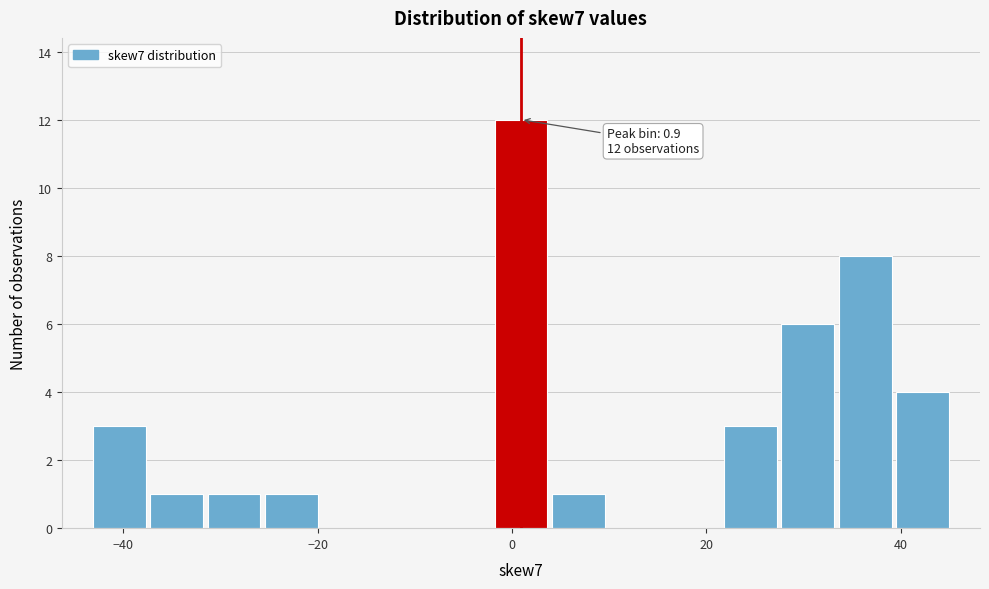

Around what value on the x-axis is the tallest bar? Give the approximate position of its centre, as read against the axis.

0